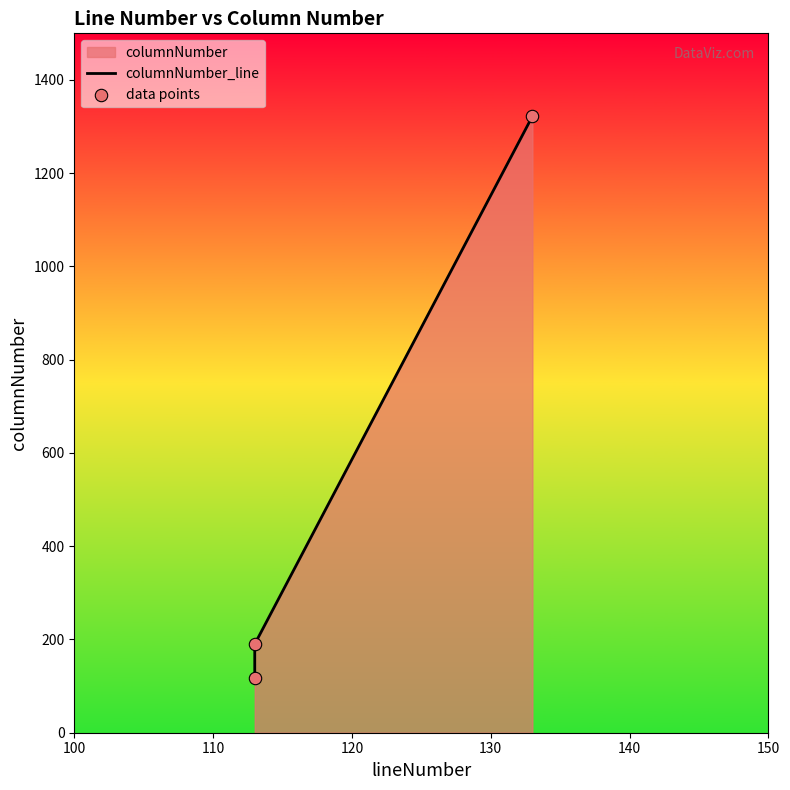

Which series has the largest total across all categories?

columnNumber_line